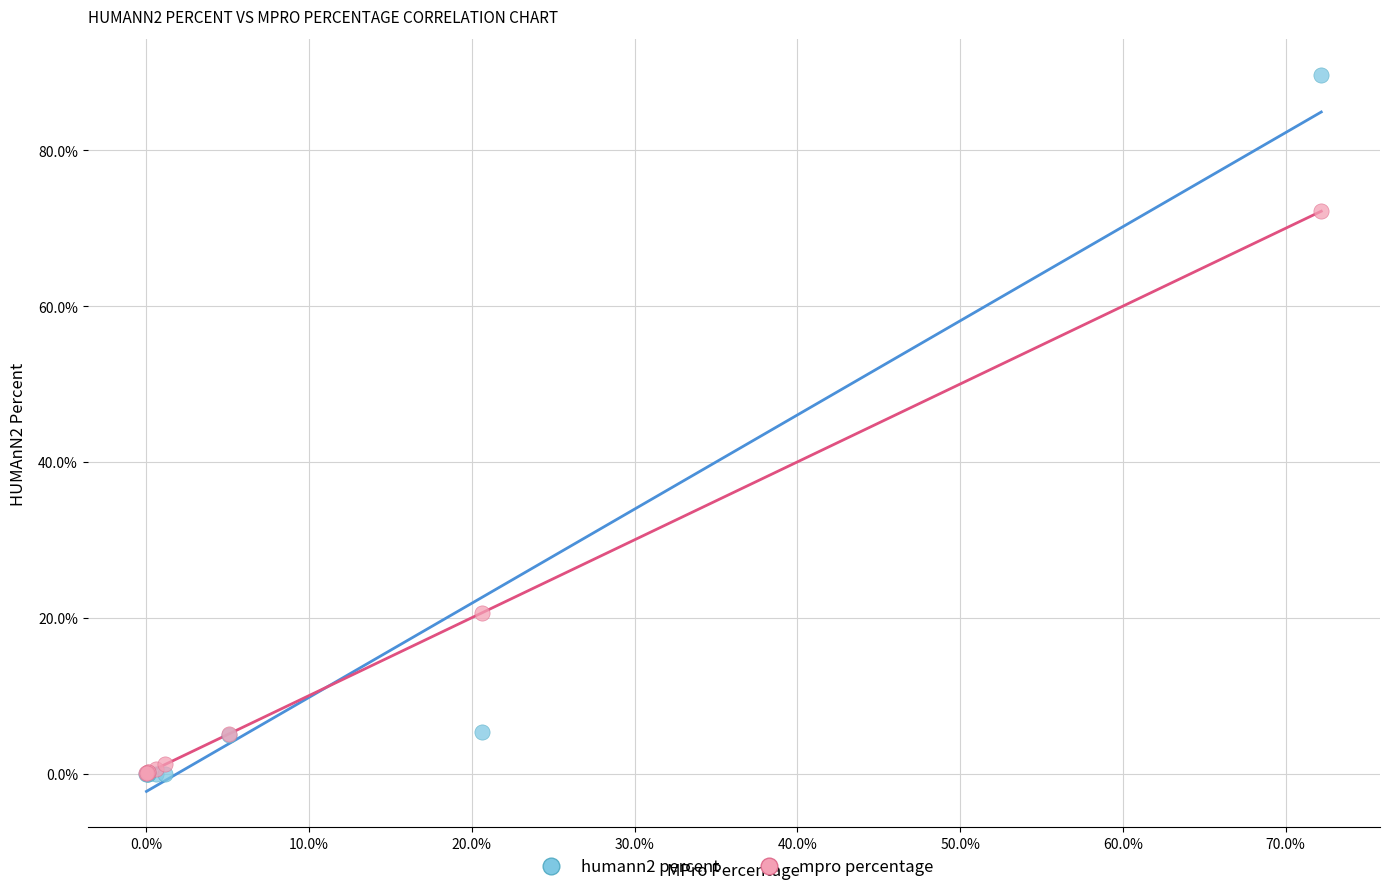

Across all series, what Y value is closest to 44?

20.6